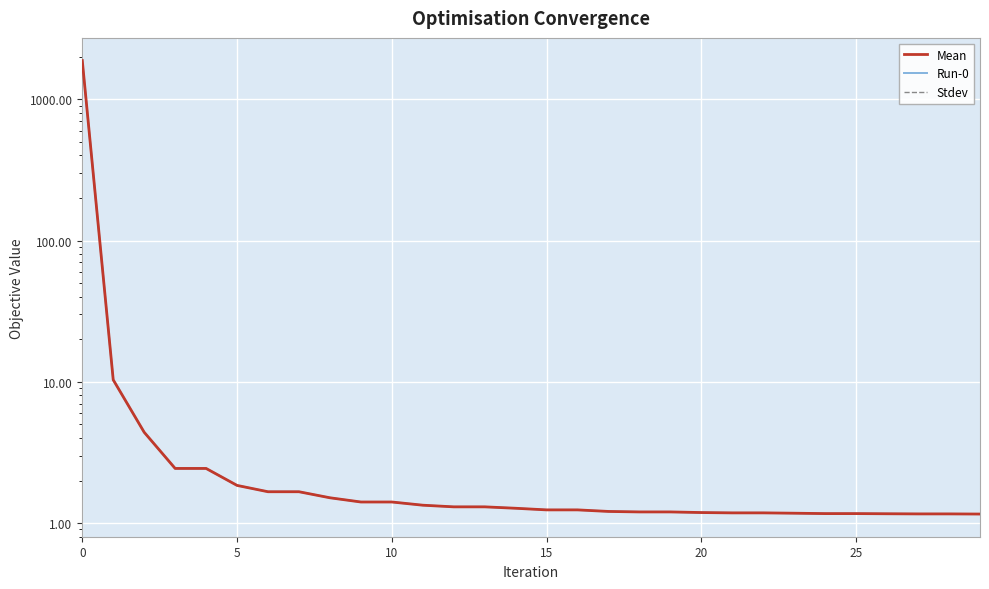

What is the label of the 9th point from the right?

21